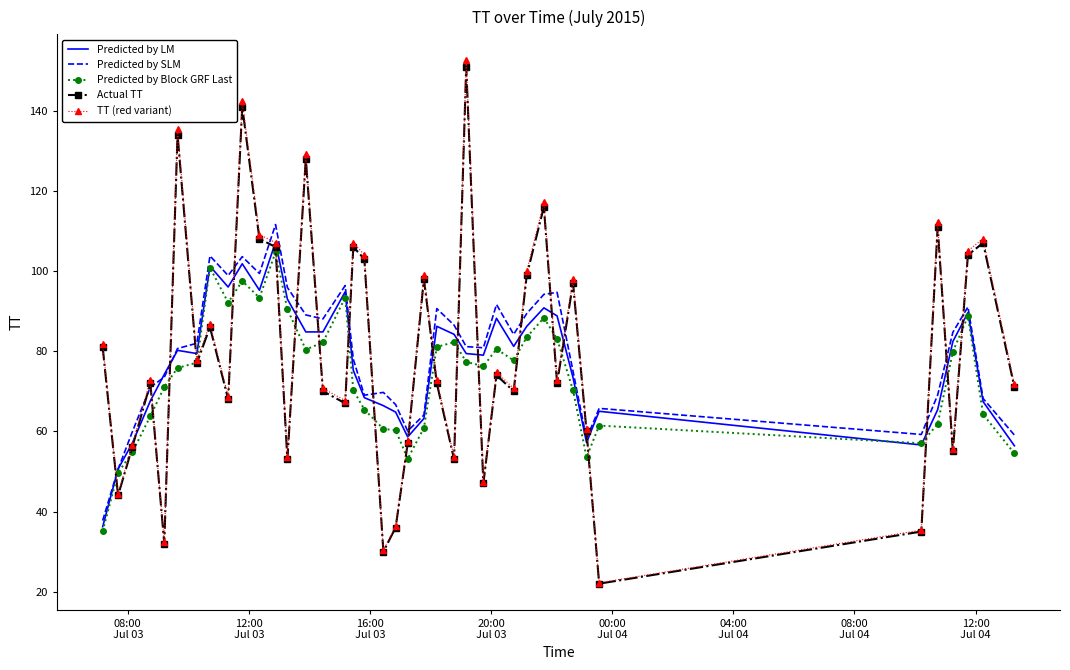

What is the maximum value for TT (red variant)?

152.5